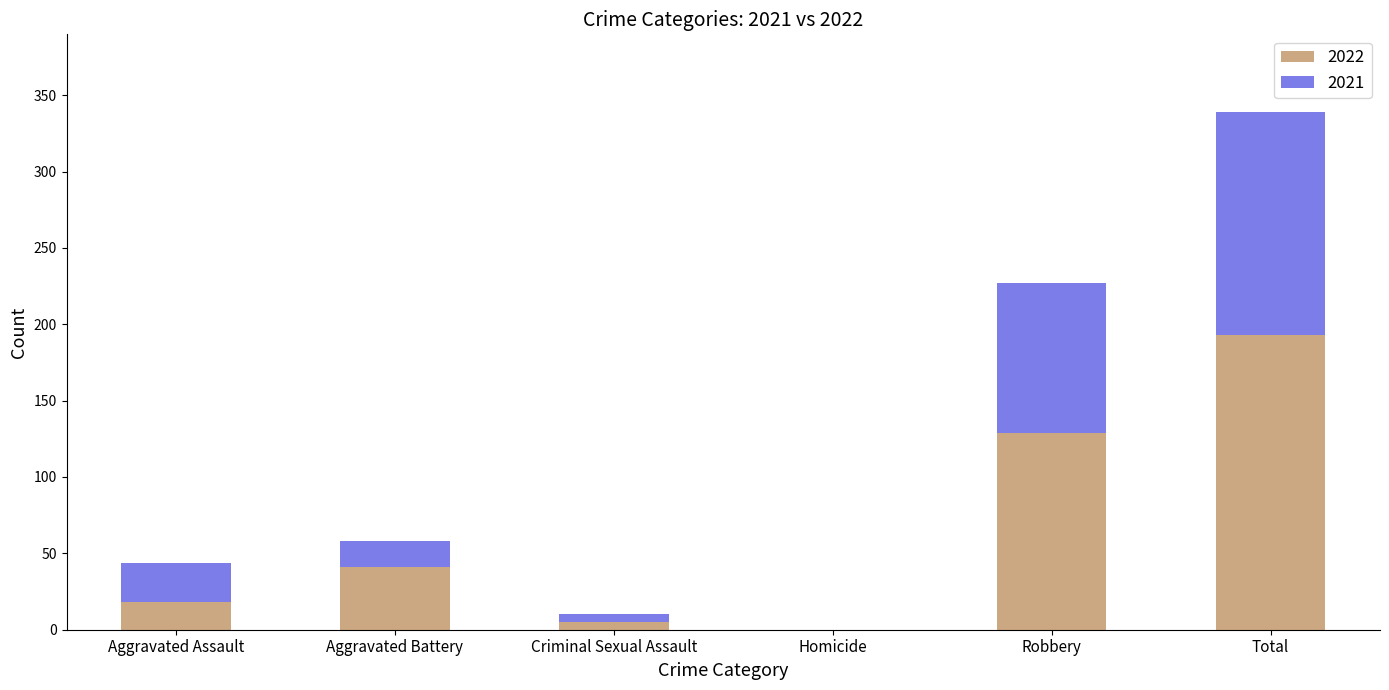

Reading right to left, list the values for the 2022 series.

Total=193	Robbery=129	Homicide=0	Criminal Sexual Assault=5	Aggravated Battery=41	Aggravated Assault=18